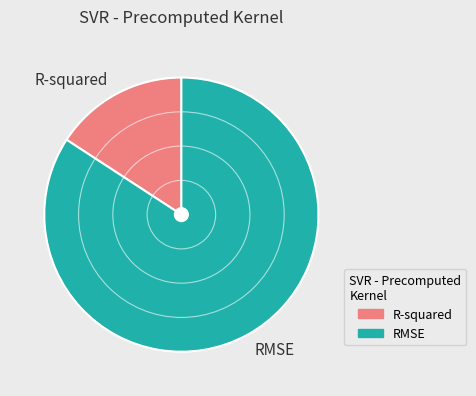

Is there any slice that represents more than half of the pie?

Yes